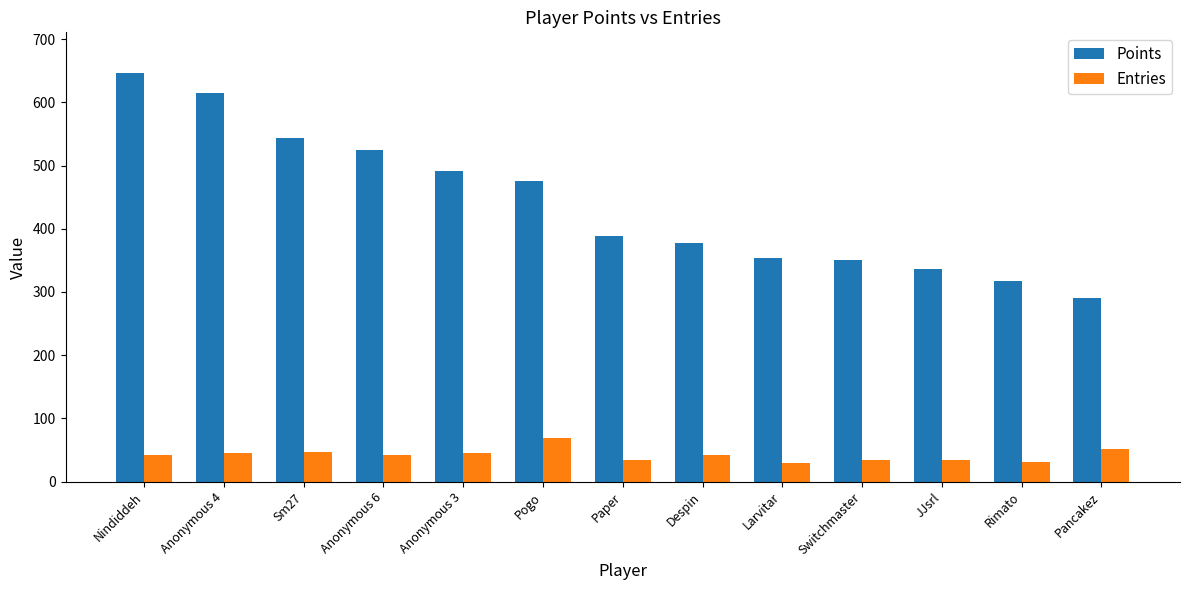

What is the minimum value for Entries?

29